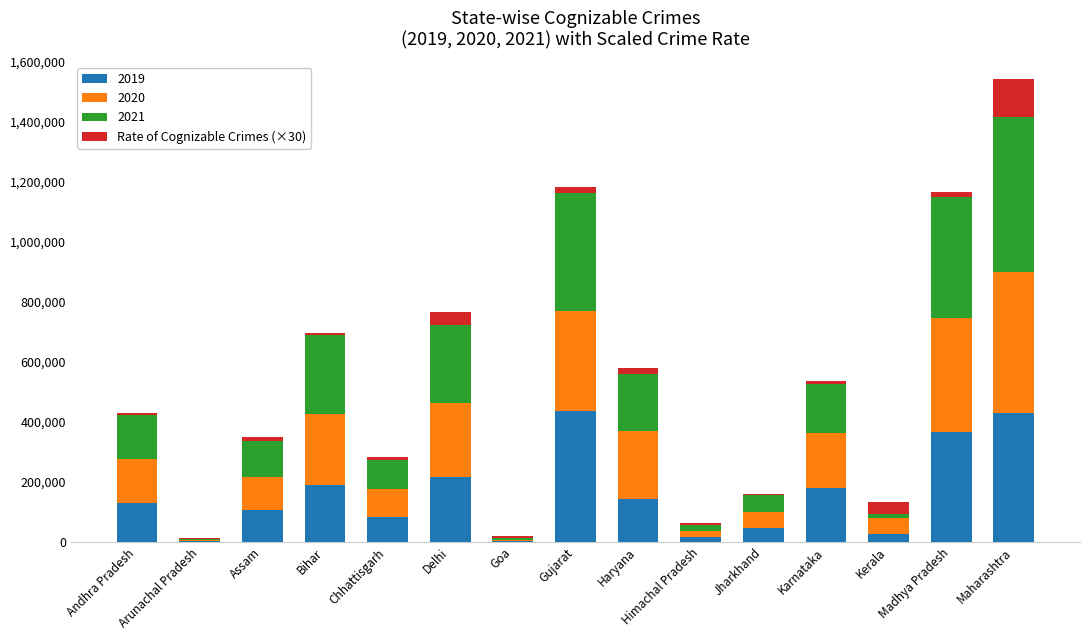

At which category is the sum across all series the highest?

Maharashtra